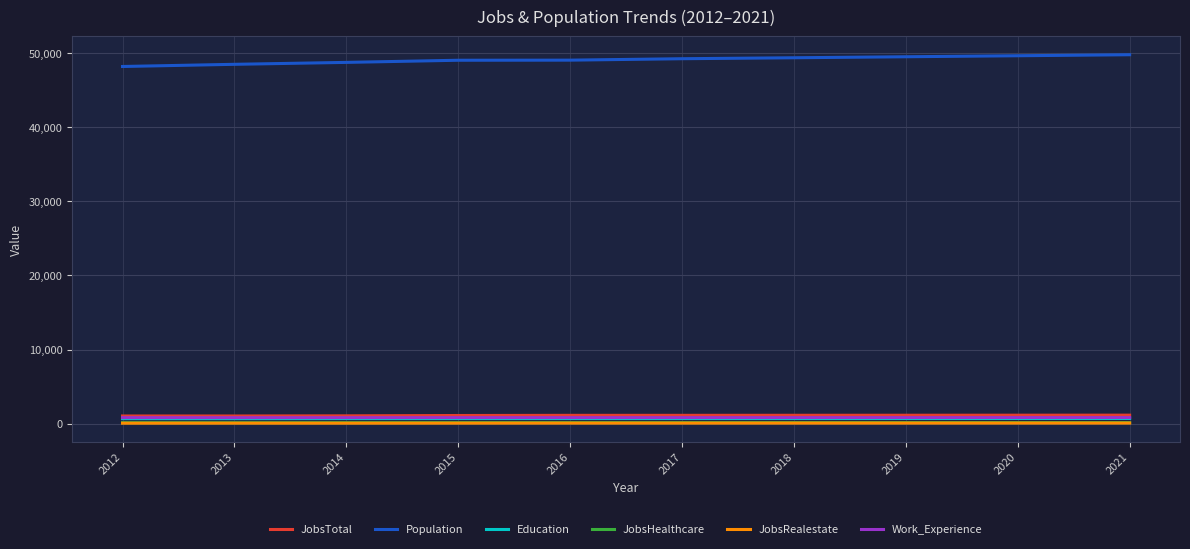

How many lines are shown in the chart?

6